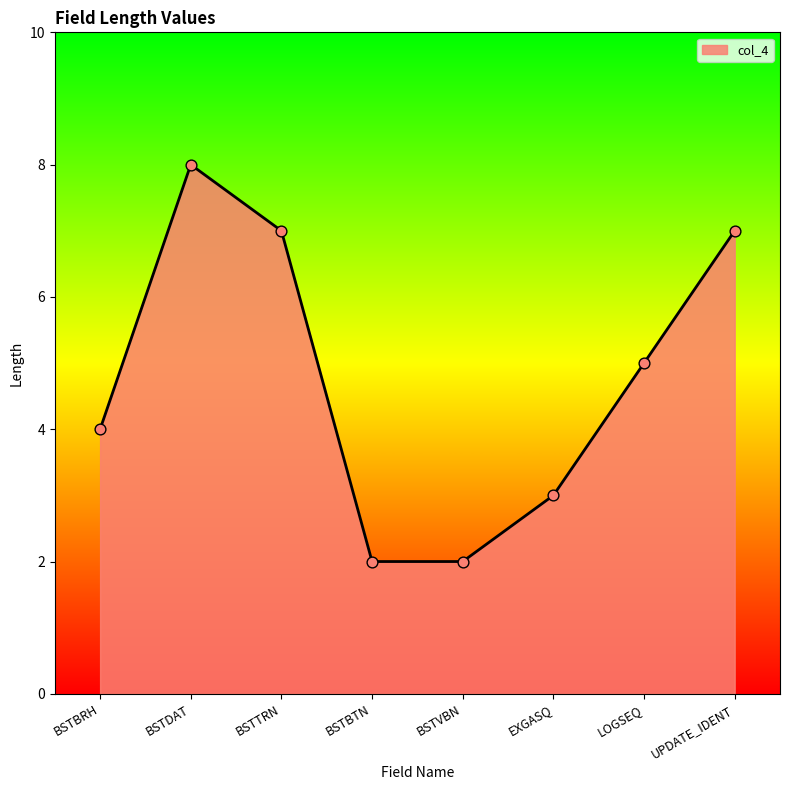

Approximately how many times larger is the value at EXGASQ compared to UPDATE_IDENT?

0.4